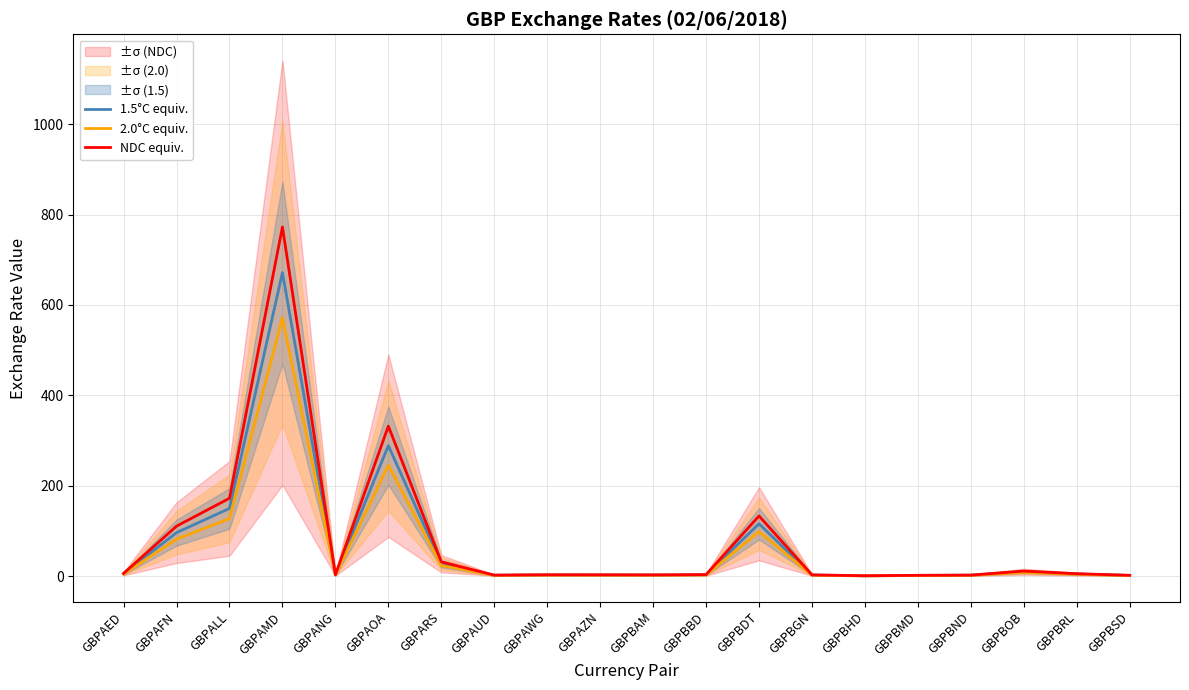

What is the total value across all series at GBPBGN?

6.6